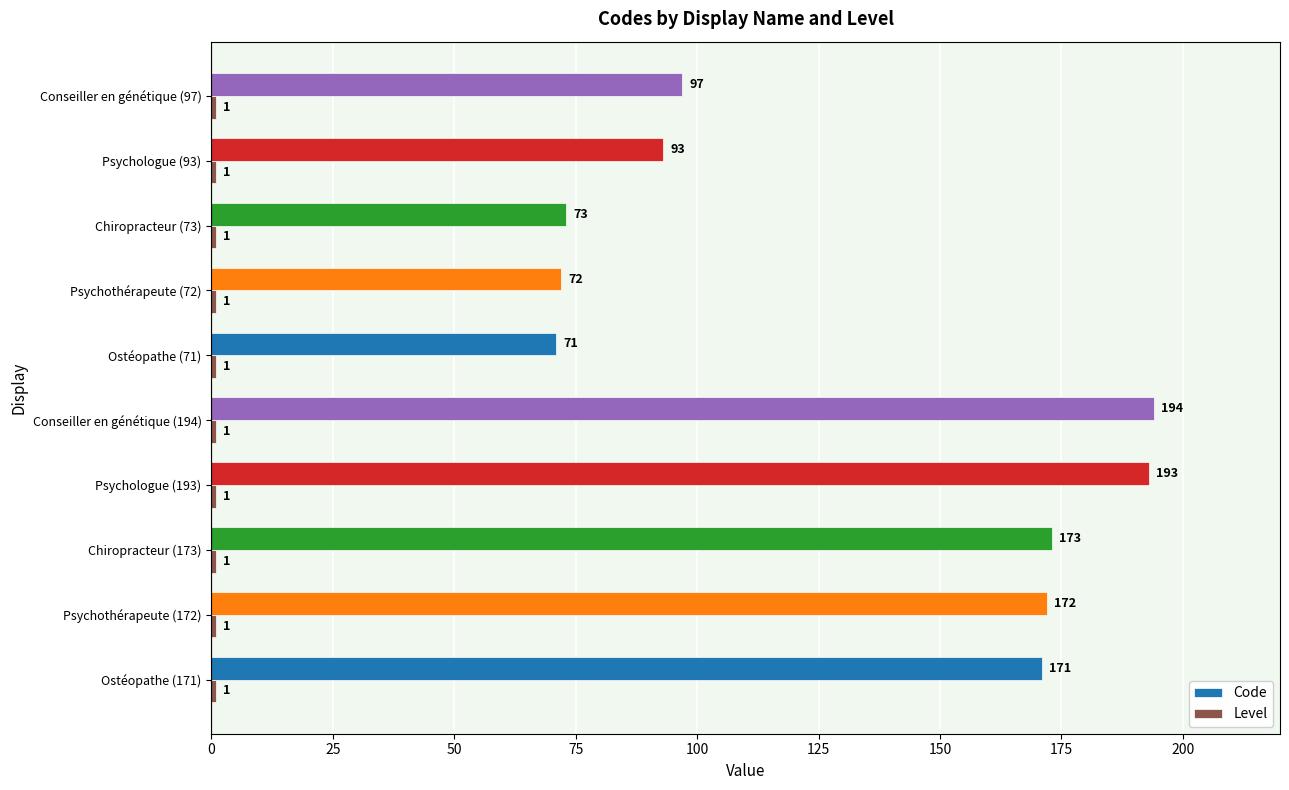

Which series has the largest range (max minus min)?

Code